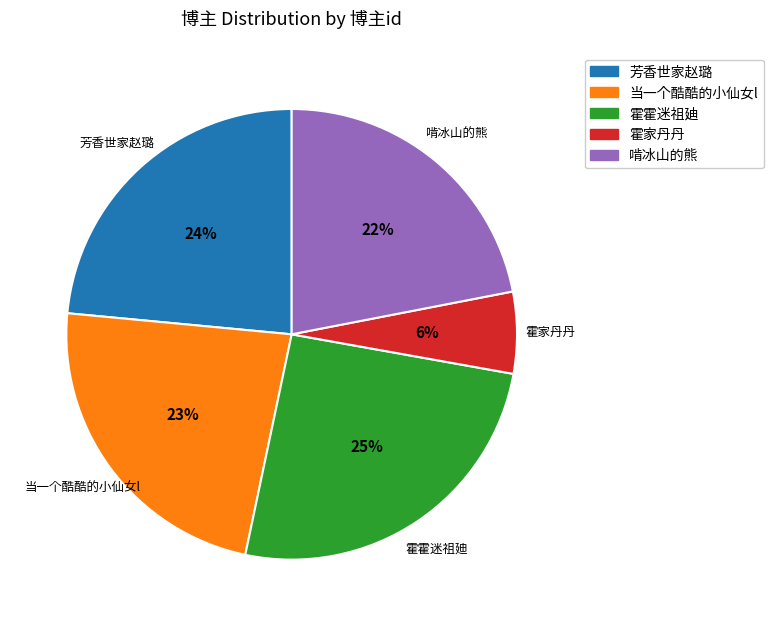

Which category has the biggest portion of the pie?

霍霍迷祖廸